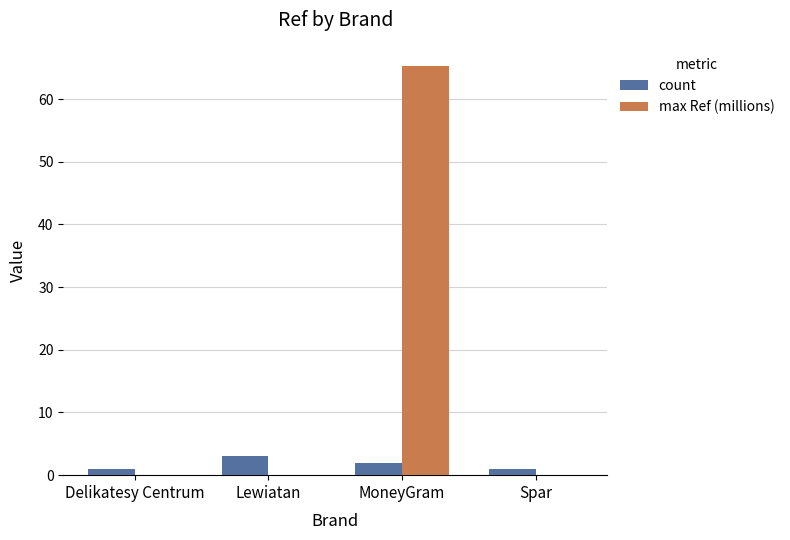

Which series has the largest total across all categories?

max Ref (millions)